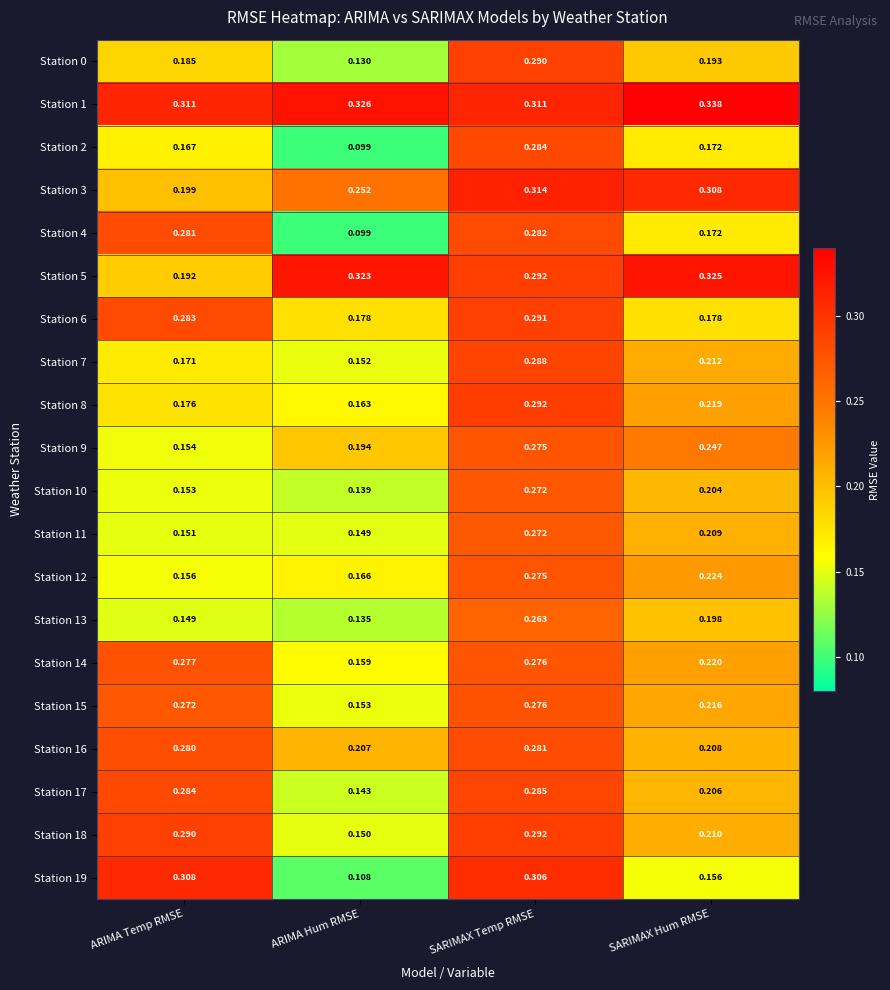

Which category has the highest value across all series?

SARIMAX Hum RMSE